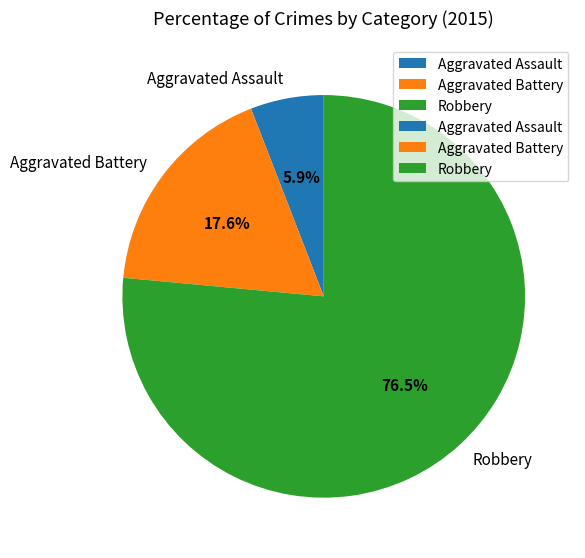

What is the ratio of the value at Robbery to the value at Aggravated Assault?

13.0